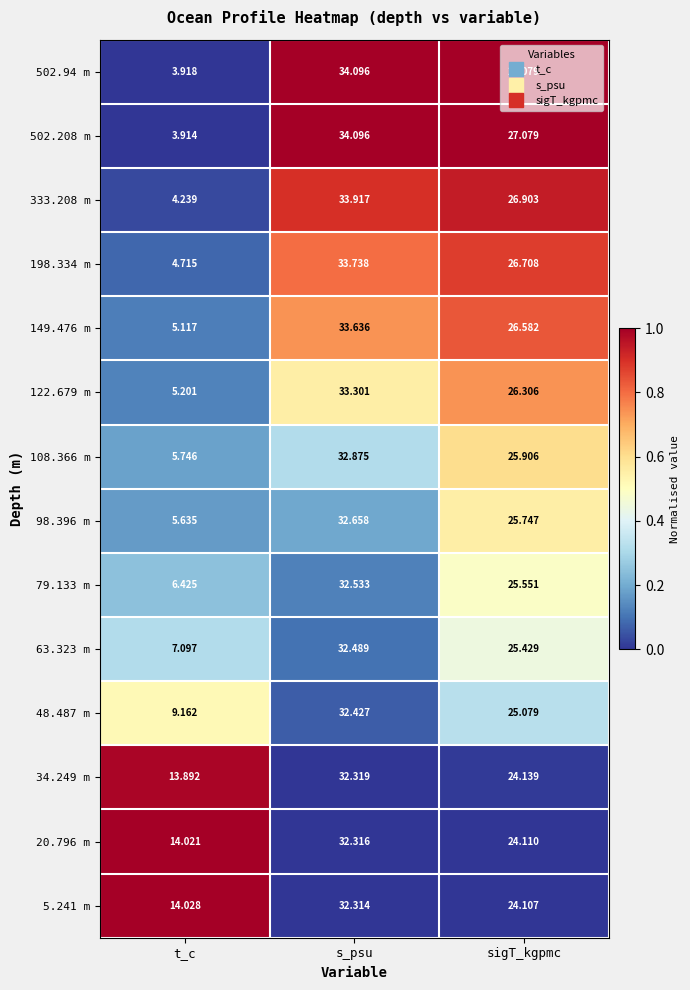

At which label does 20.796 m first exceed 24?

s_psu